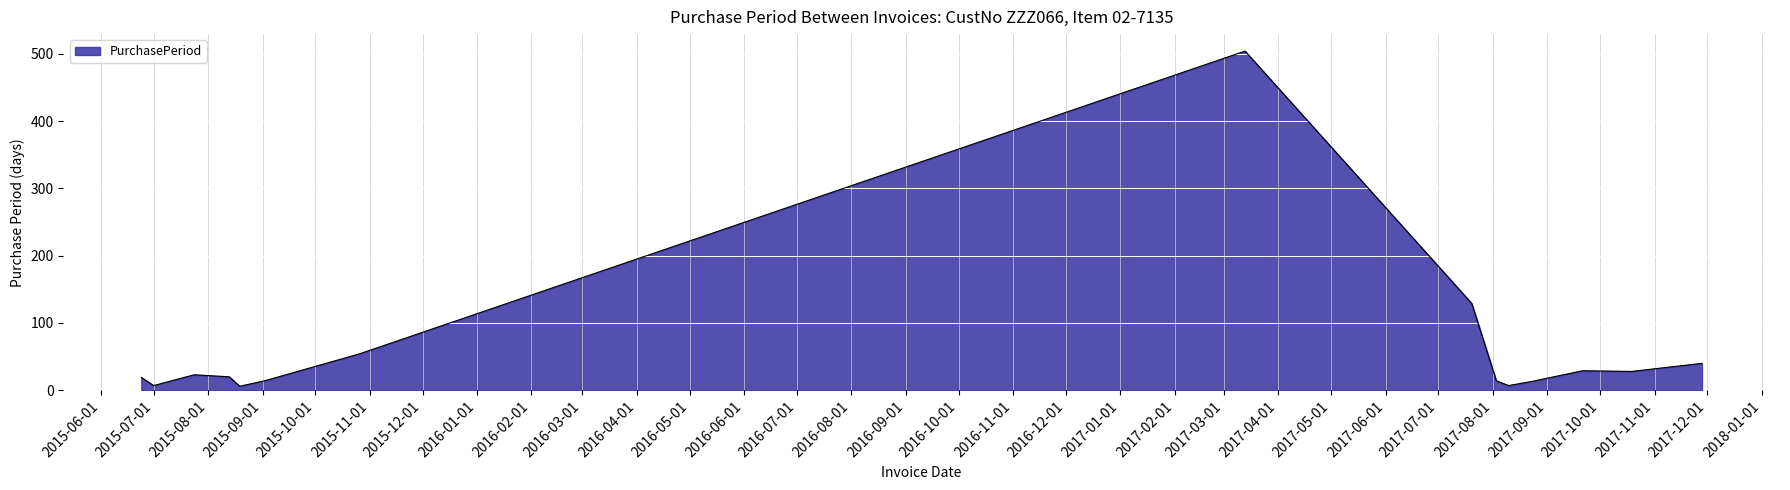

What is the difference between the maximum and minimum values?

498